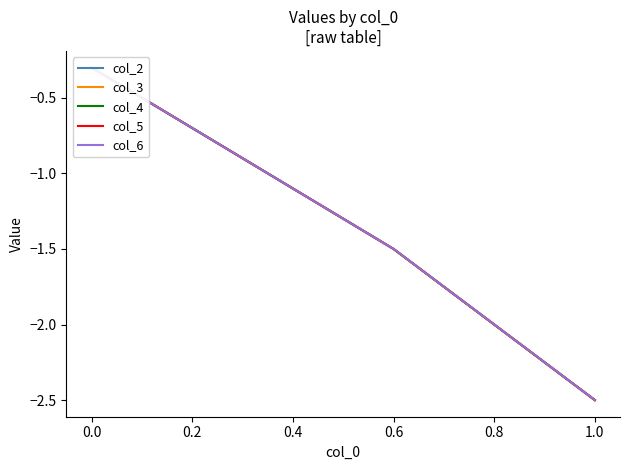

Is the value of col_3 at 0.8 greater than the value of col_6 at 1.0?

Yes